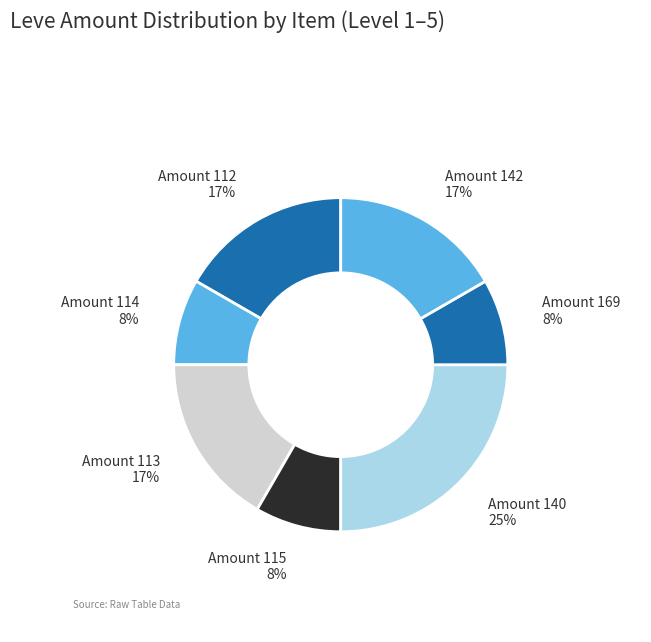

True or false: Amount 169 accounts for 15% of the total.

False